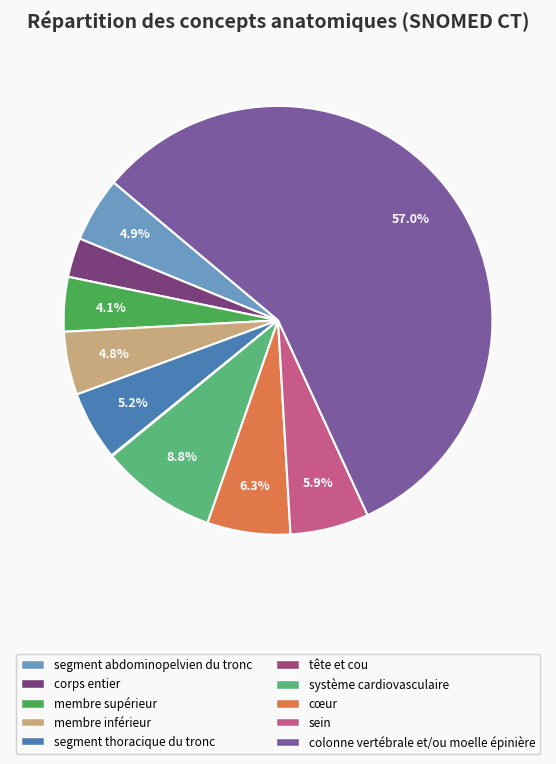

To the nearest percent, what portion does sein represent?

6%